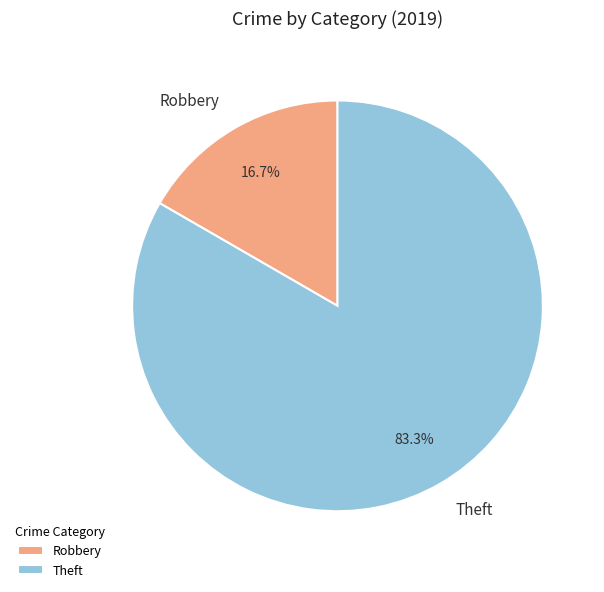

Do Robbery and Theft together represent more than half of the pie?

Yes